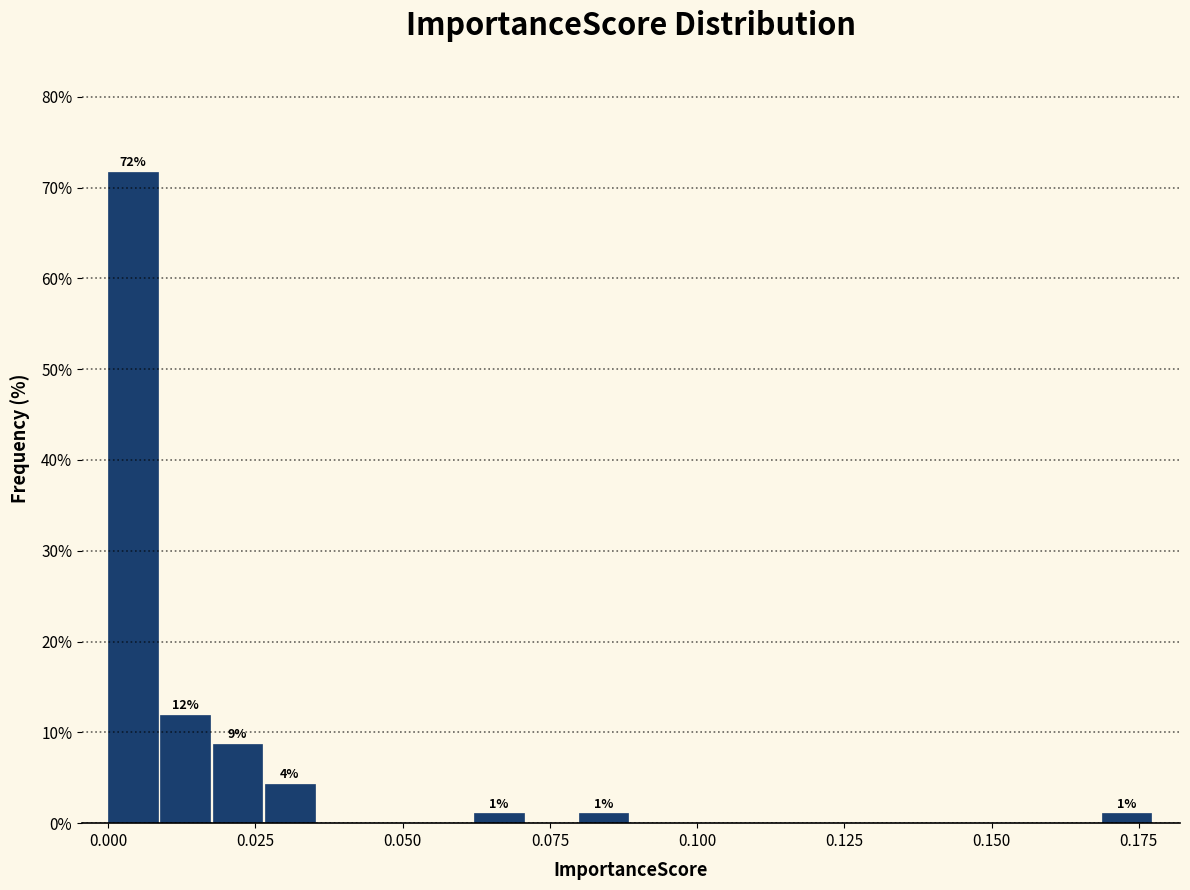

Around what value on the x-axis is the tallest bar? Give the approximate position of its centre, as read against the axis.

0.005